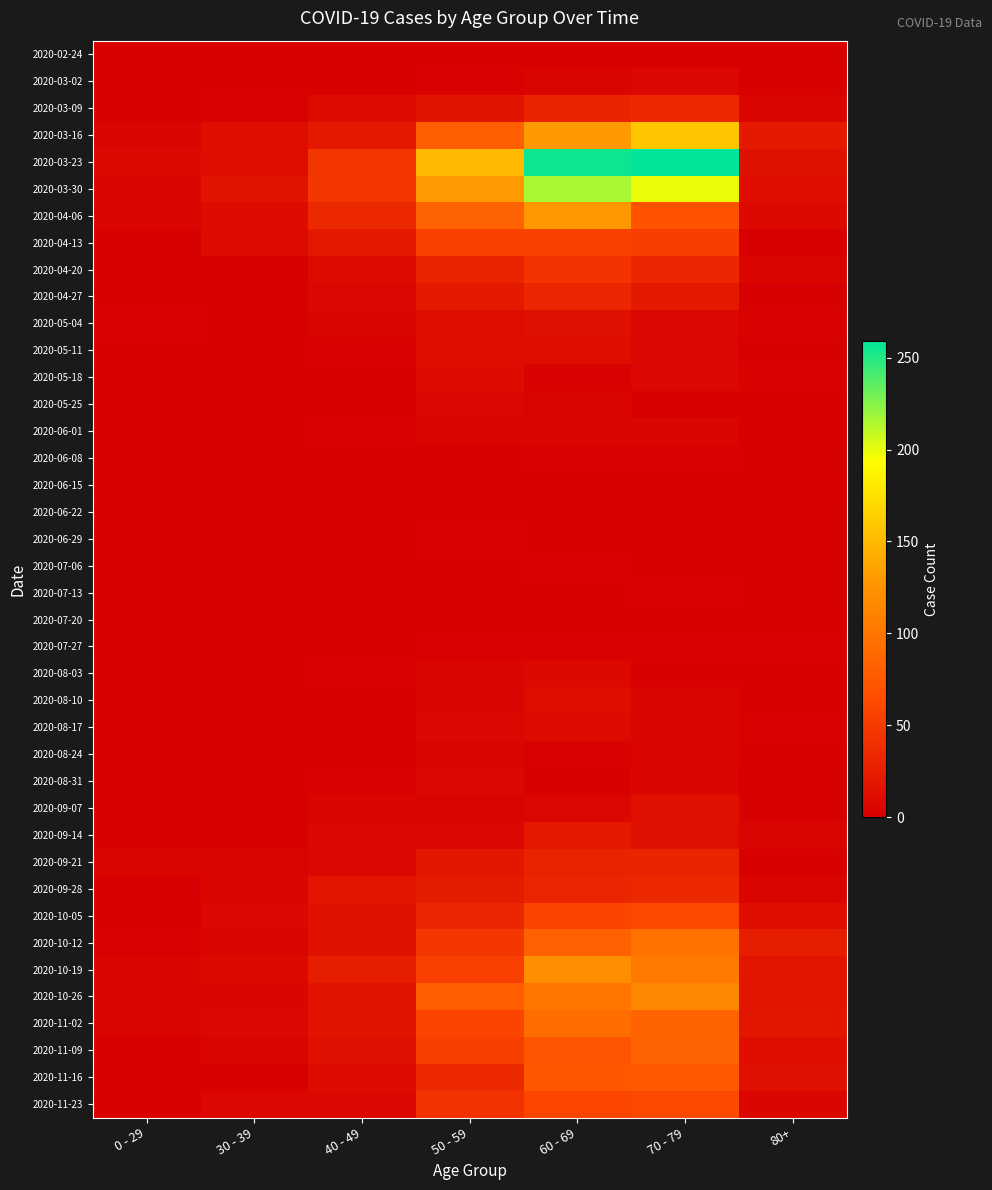

At 40 - 49, list the series in order from smallest to largest.

2020-05-18, 2020-07-13, 2020-02-24, 2020-03-02, 2020-05-25, 2020-06-15, 2020-06-22, 2020-07-06, 2020-07-20, 2020-06-08, 2020-06-29, 2020-07-27, 2020-08-10, 2020-08-17, 2020-08-24, 2020-05-11, 2020-06-01, 2020-08-03, 2020-08-31, 2020-09-07, 2020-05-04, 2020-04-27, 2020-09-14, 2020-09-21, 2020-11-23, 2020-03-09, 2020-04-20, 2020-11-16, 2020-11-09, 2020-10-05, 2020-10-12, 2020-10-26, 2020-11-02, 2020-09-28, 2020-04-13, 2020-03-16, 2020-10-19, 2020-04-06, 2020-03-23, 2020-03-30